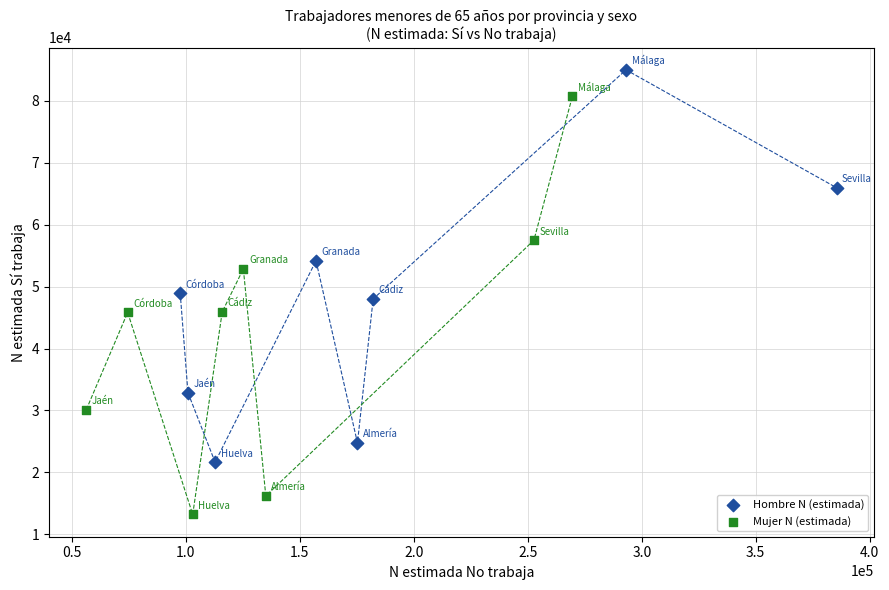

Which series reaches the minimum Y coordinate?

Mujer N (estimada)